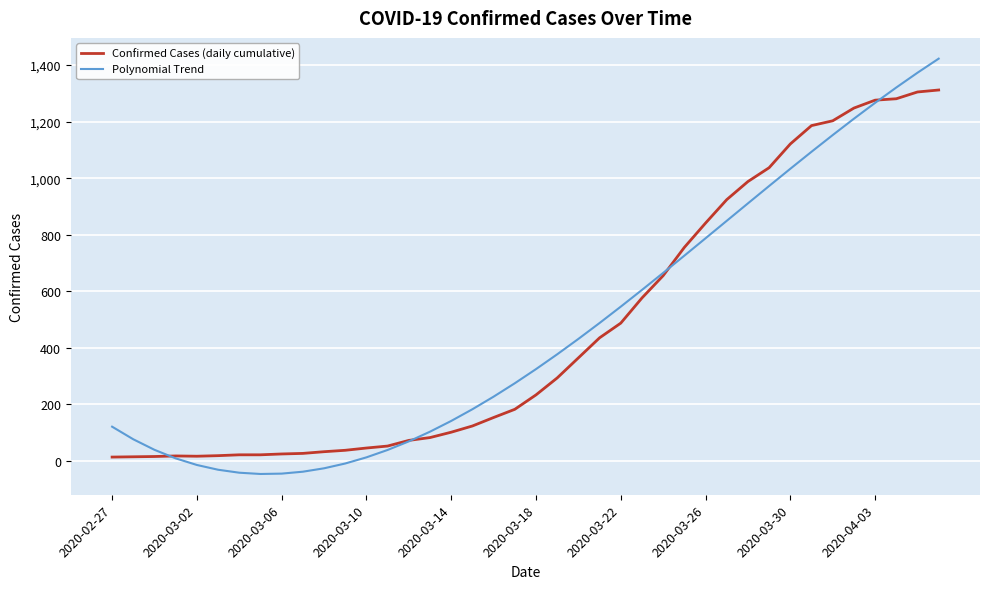

List the series in order of their peak value, highest first.

Polynomial Trend, Confirmed Cases (daily cumulative)